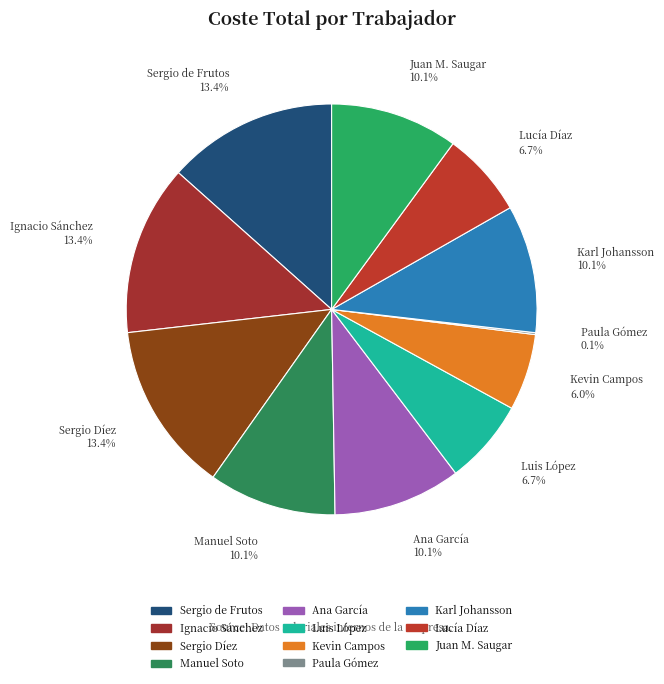

What portion of the pie excludes Ignacio Sánchez?

86.6%